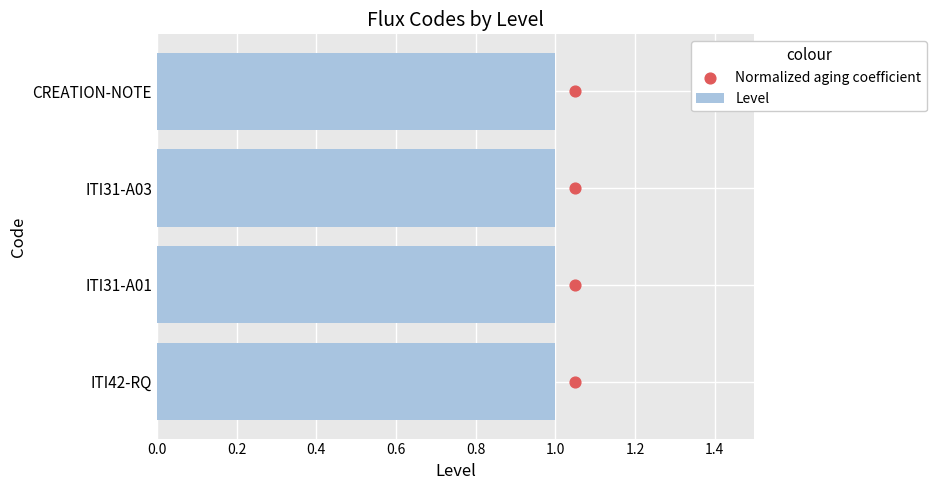

Which series reaches the maximum Y coordinate?

Normalized aging coefficient